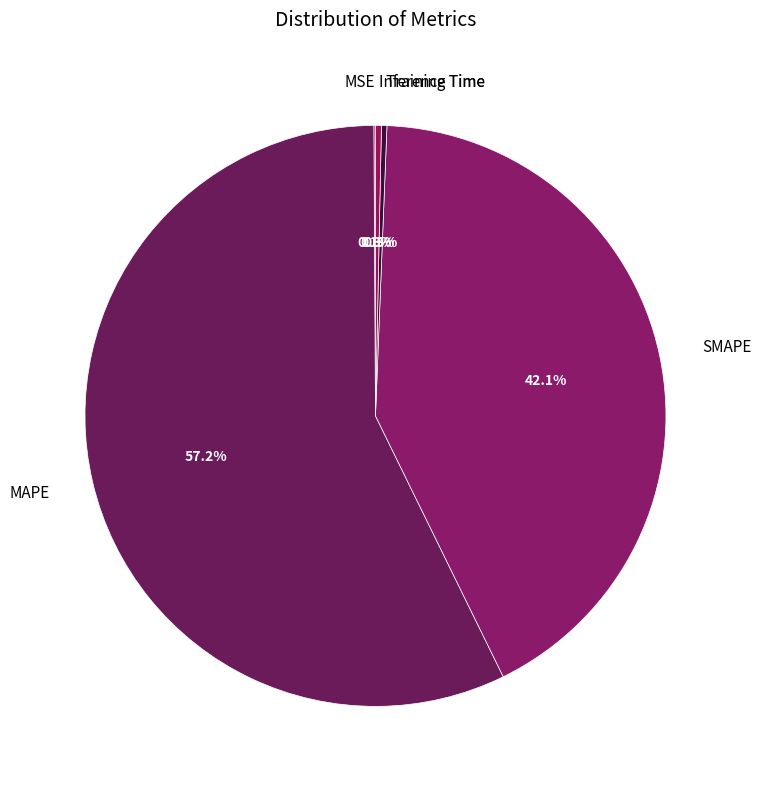

Which slice represents more than half of the pie?

MAPE